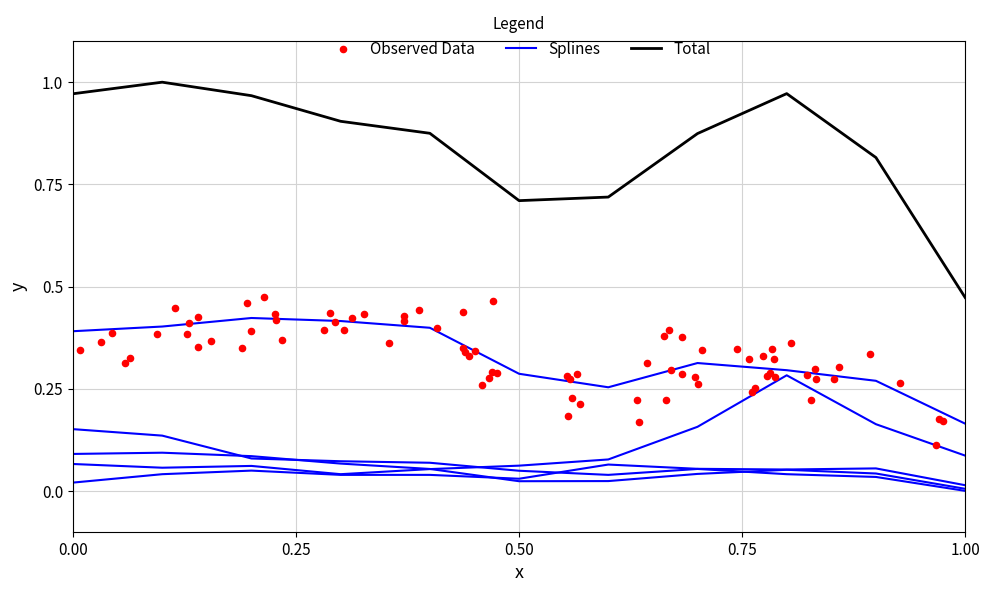

Which series reaches the maximum Y coordinate?

Total